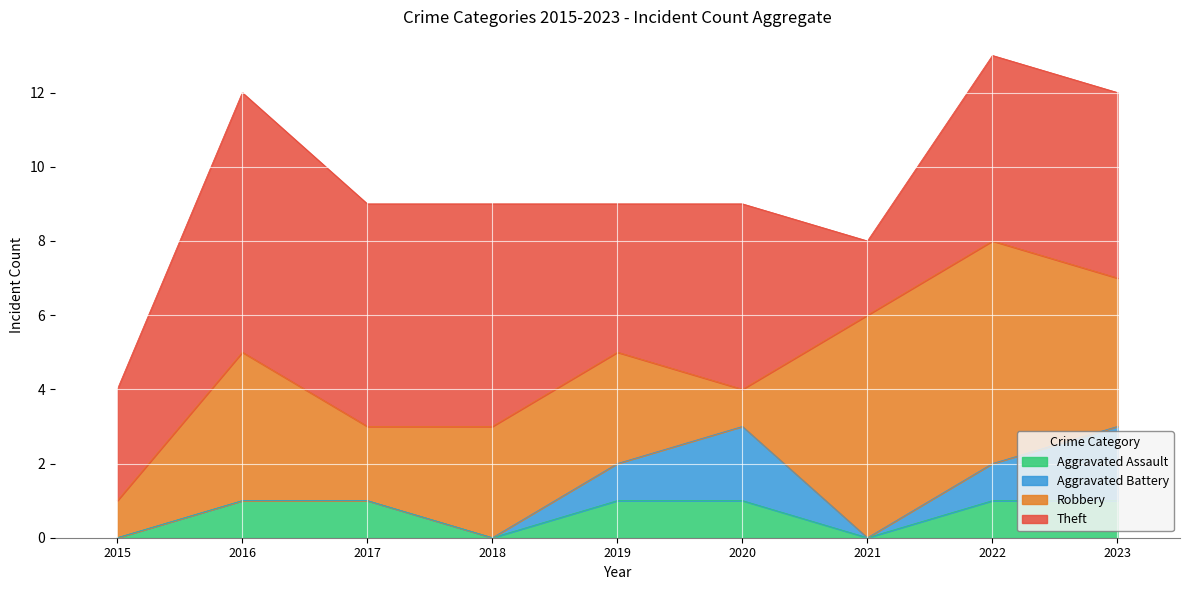

Rank the series at 2016 from lowest to highest value.

Aggravated Battery, Aggravated Assault, Robbery, Theft